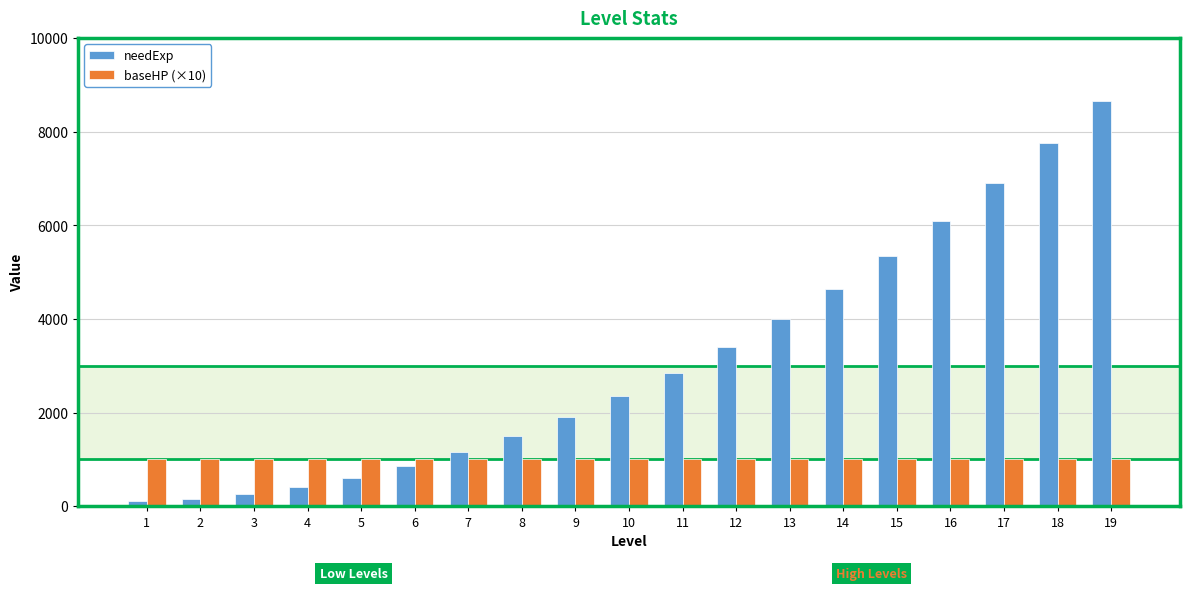

Reading right to left, transcribe all the data shown in this chart.

needExp: 19=8650	18=7750	17=6900	16=6100	15=5350	14=4650	13=4000	12=3400	11=2850	10=2350	9=1900	8=1500	7=1150	6=850	5=600	4=400	3=250	2=150	1=100
baseHP (×10): 19=1000	18=1000	17=1000	16=1000	15=1000	14=1000	13=1000	12=1000	11=1000	10=1000	9=1000	8=1000	7=1000	6=1000	5=1000	4=1000	3=1000	2=1000	1=1000